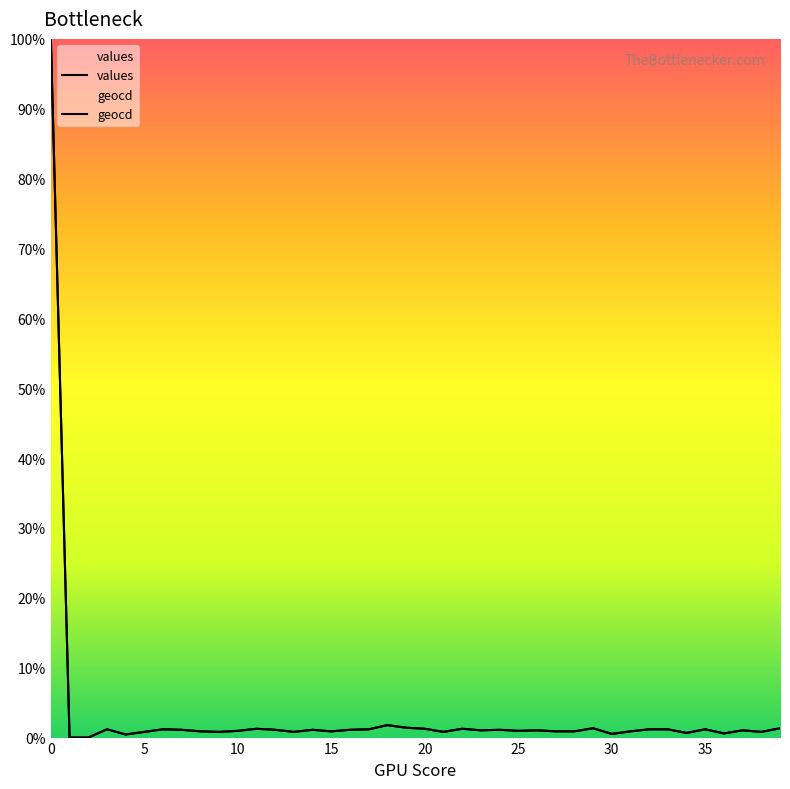

What is the value of the values point at the 13th from the left?

1.1